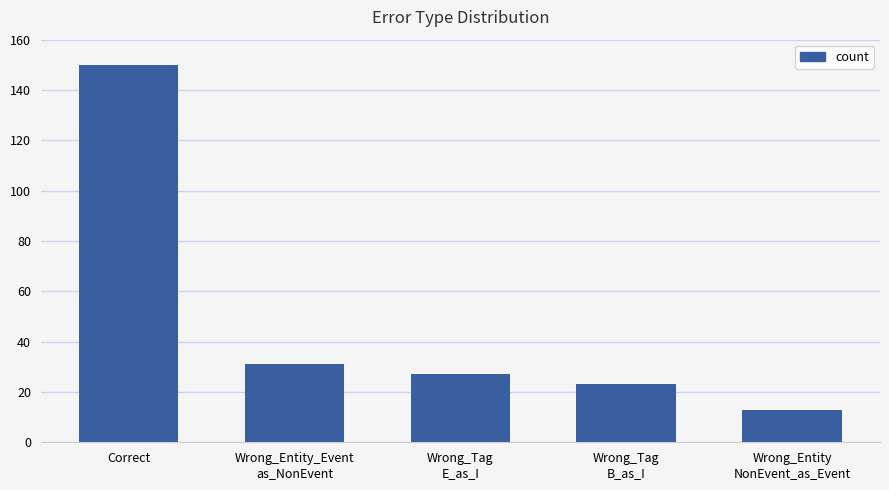

What is the difference between the maximum and minimum values?

137